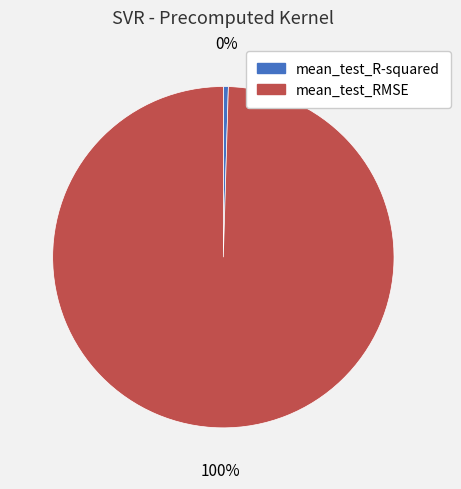

How many slices are in this pie chart?

2